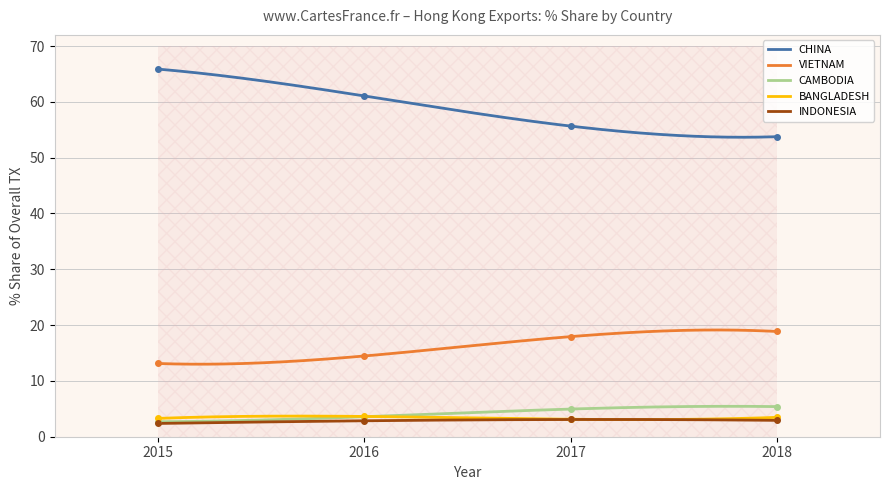

True or false: CAMBODIA and VIETNAM intersect in this chart.

False